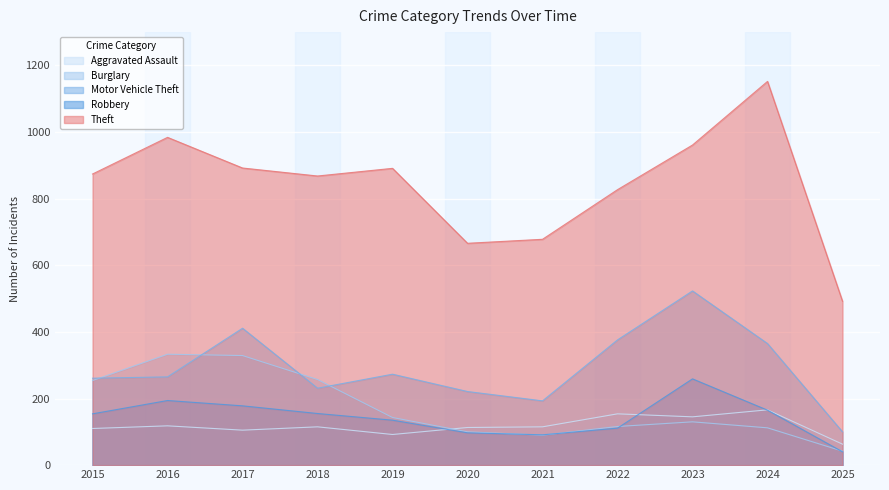

Rank the categories by Motor Vehicle Theft value from lowest to highest.

2025, 2021, 2020, 2018, 2015, 2016, 2019, 2024, 2022, 2017, 2023